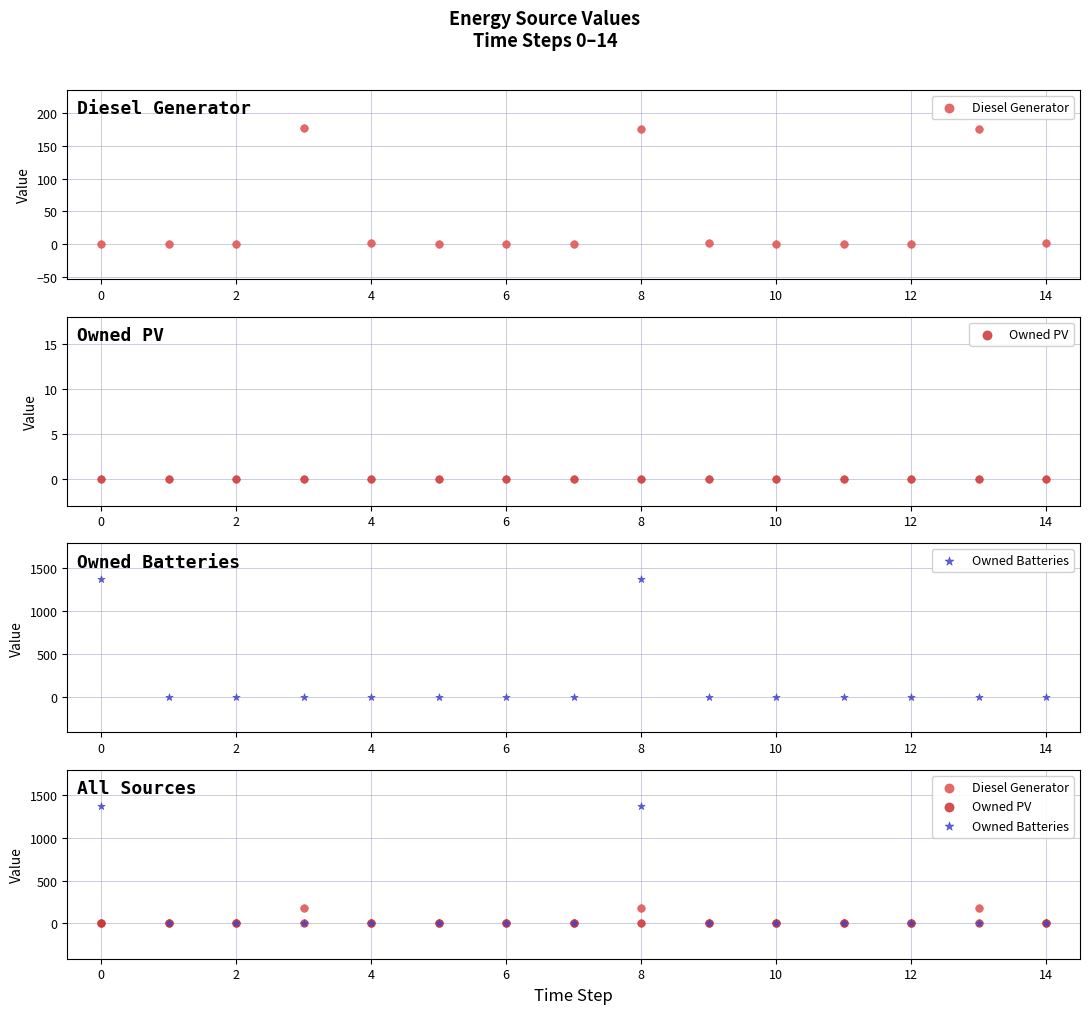

What are all the series names shown in the legend?

Diesel Generator, Owned PV, Owned Batteries